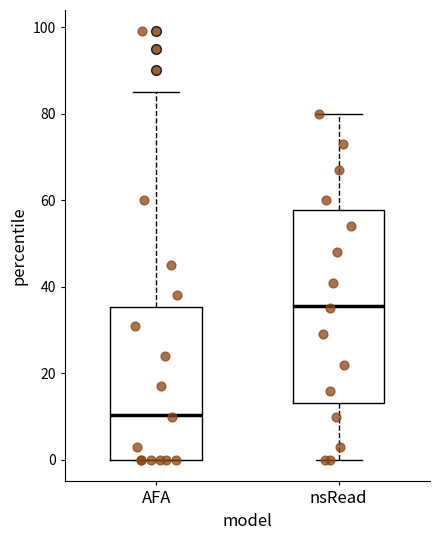

Reading left to right, read every box against the y-axis: the position of its median line, the range the box covers, and the ends of its whiskers. The values are not printed on the chart, so give them approximately, as read against the axis.

AFA: median 10, box 0 to 36, whiskers 0 to 86
nsRead: median 36, box 14 to 58, whiskers 0 to 80